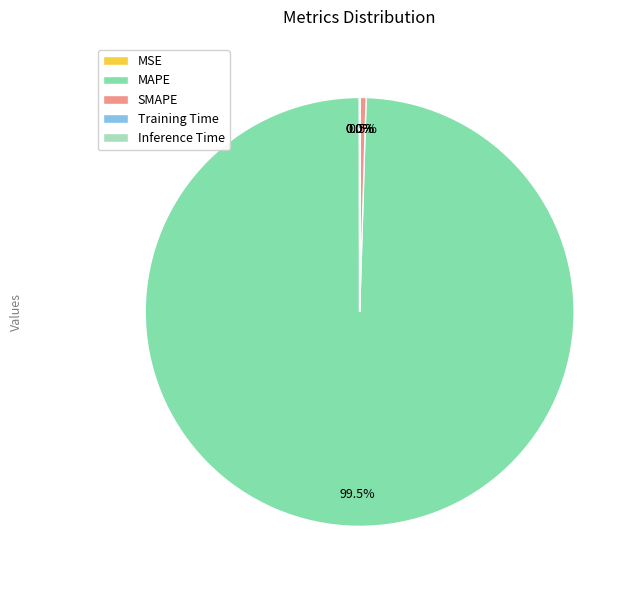

To the nearest percent, what is the combined percentage of MAPE and SMAPE?

100%